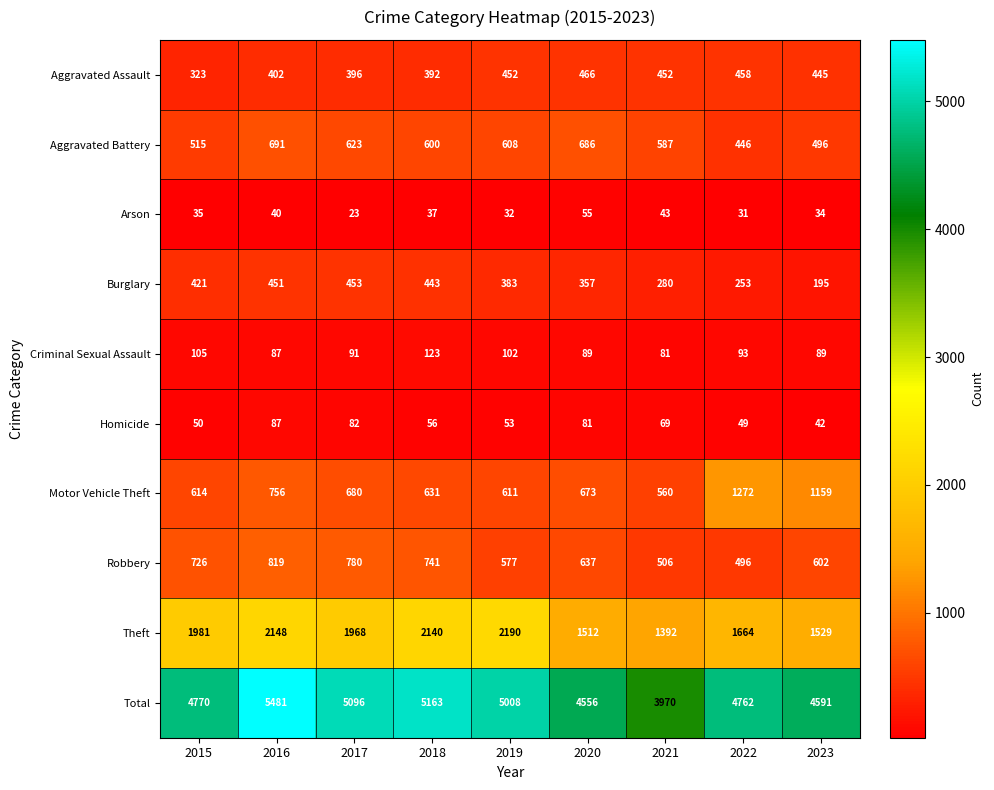

Which series changed the most between 2015 and 2021?

Total